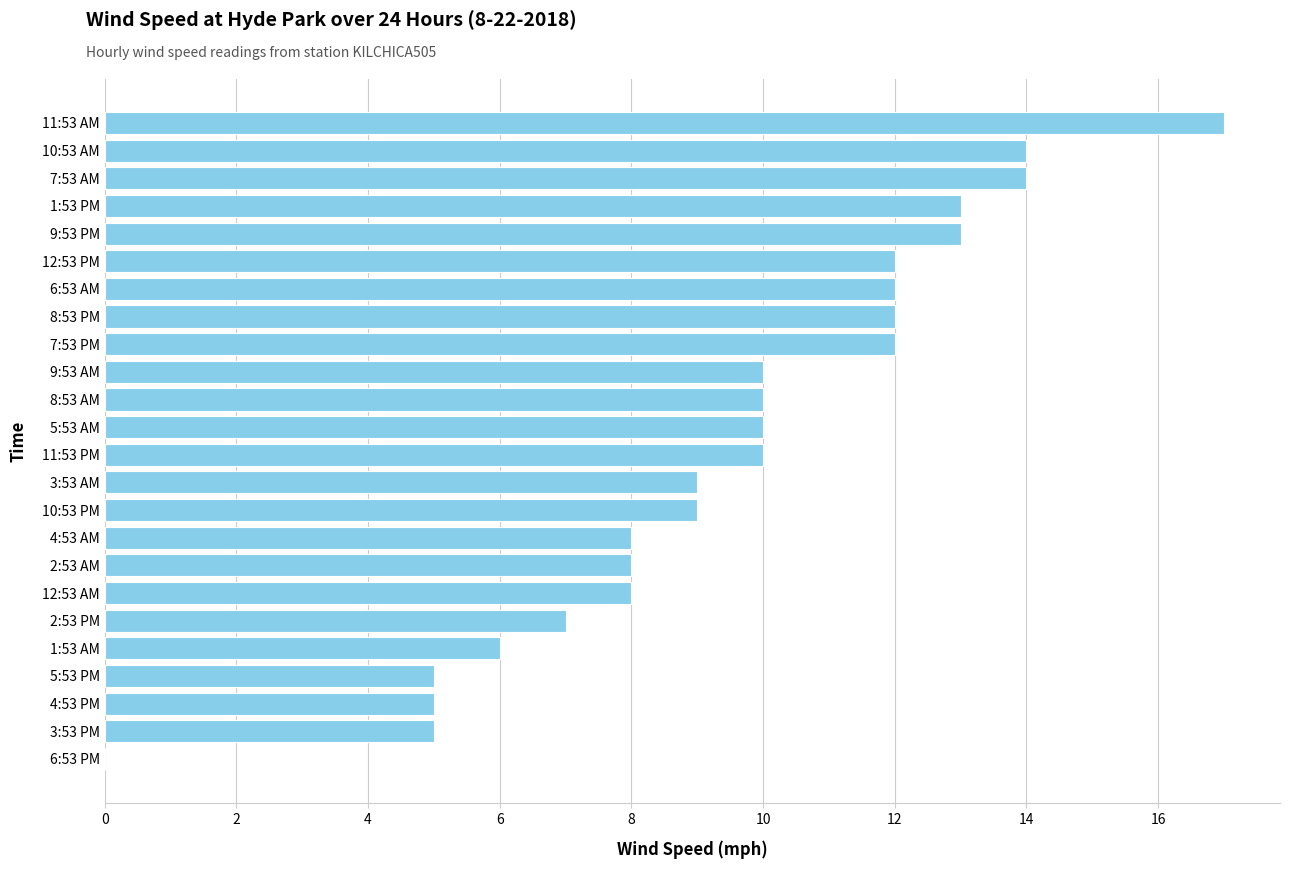

What is the sum of all values?

229